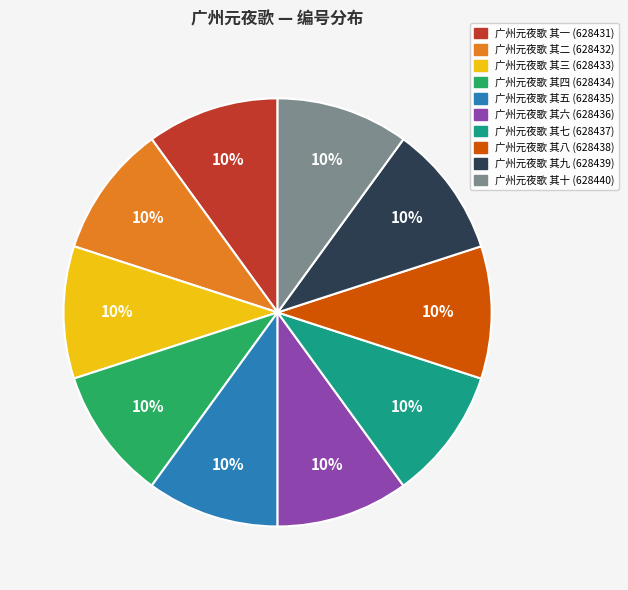

What is the ratio of the value at 广州元夜歌 其二 (628432) to the value at 广州元夜歌 其五 (628435)?

1.0